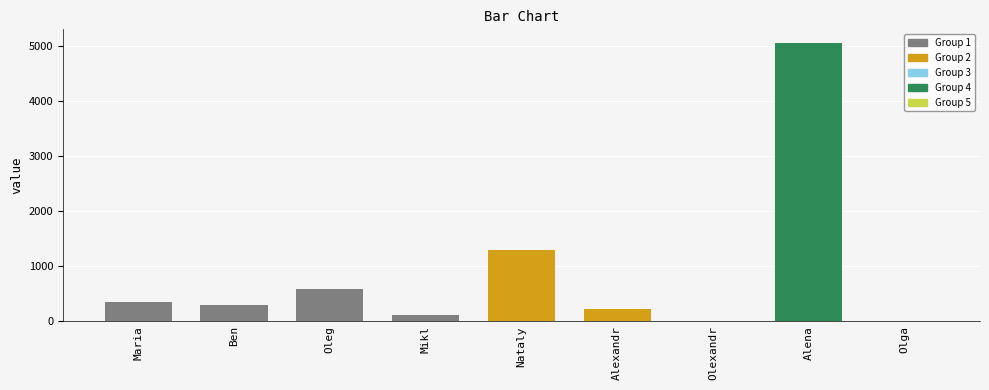

What is the sum of the values at Oleg and Maria?

943